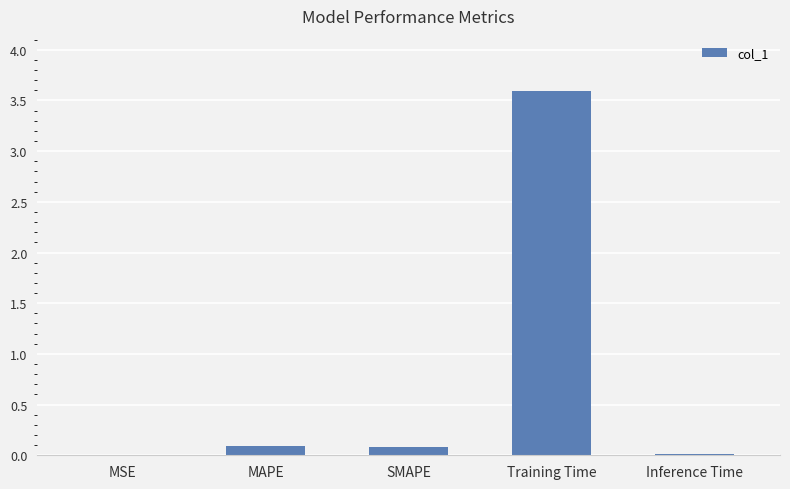

What is the sum of all values?

3.8